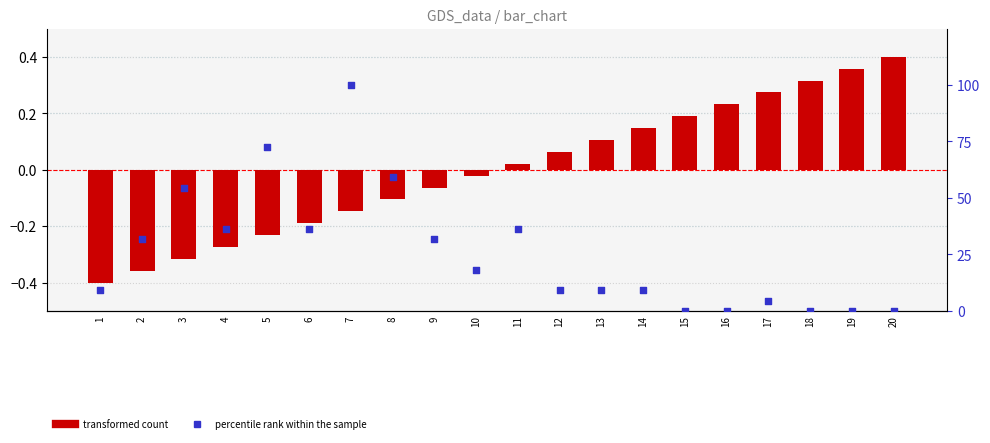

Which series contains the highest Y value?

percentile rank within the sample